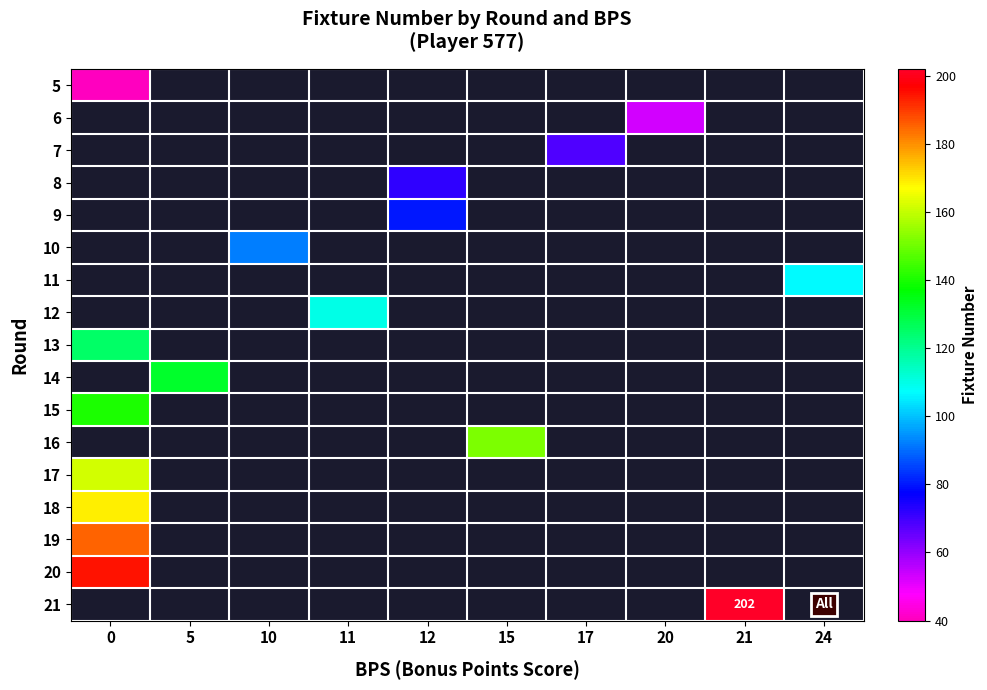

What is the total value across all series at 0?

1016